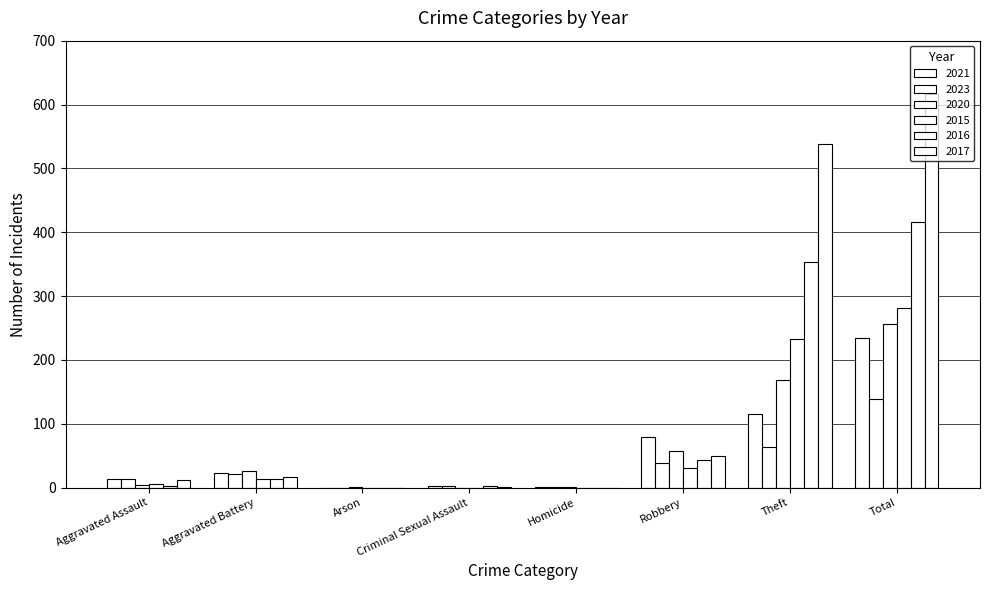

Are the bars grouped side by side (vs. stacked)?

Yes